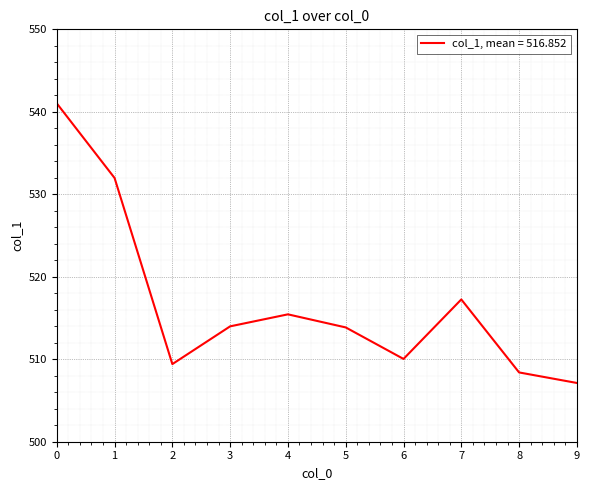

How many lines are shown in the chart?

1